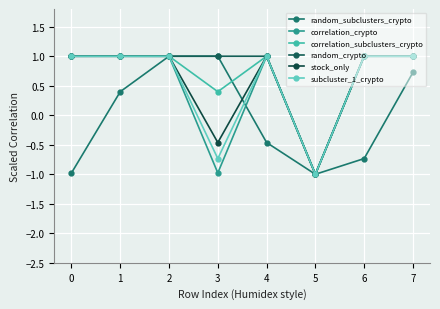

At which label is stock_only closest to 0?

3